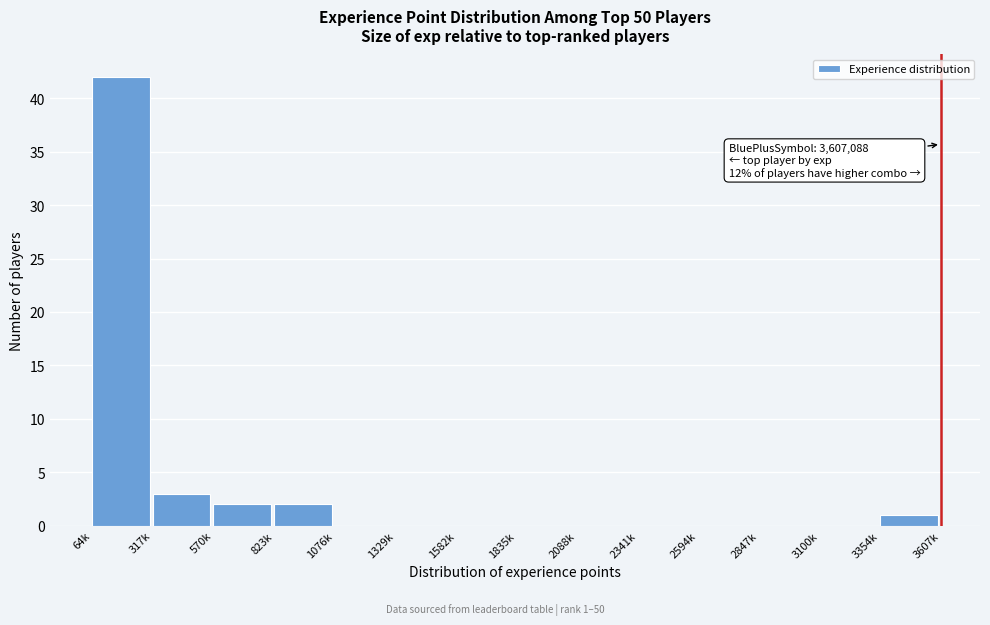

Reading right to left, extract all data points from this chart.

3354k=1	3100k=0	2847k=0	2594k=0	2341k=0	2088k=0	1835k=0	1582k=0	1329k=0	1076k=0	823k=2	570k=2	317k=3	64k=42